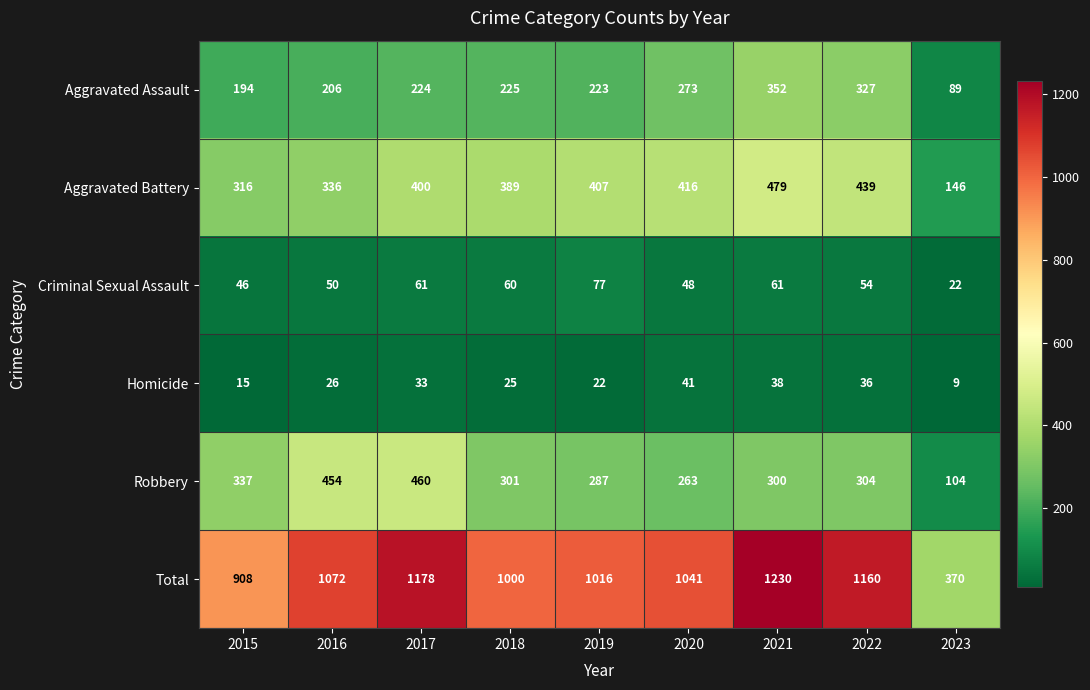

Which series has the largest total across all categories?

Total